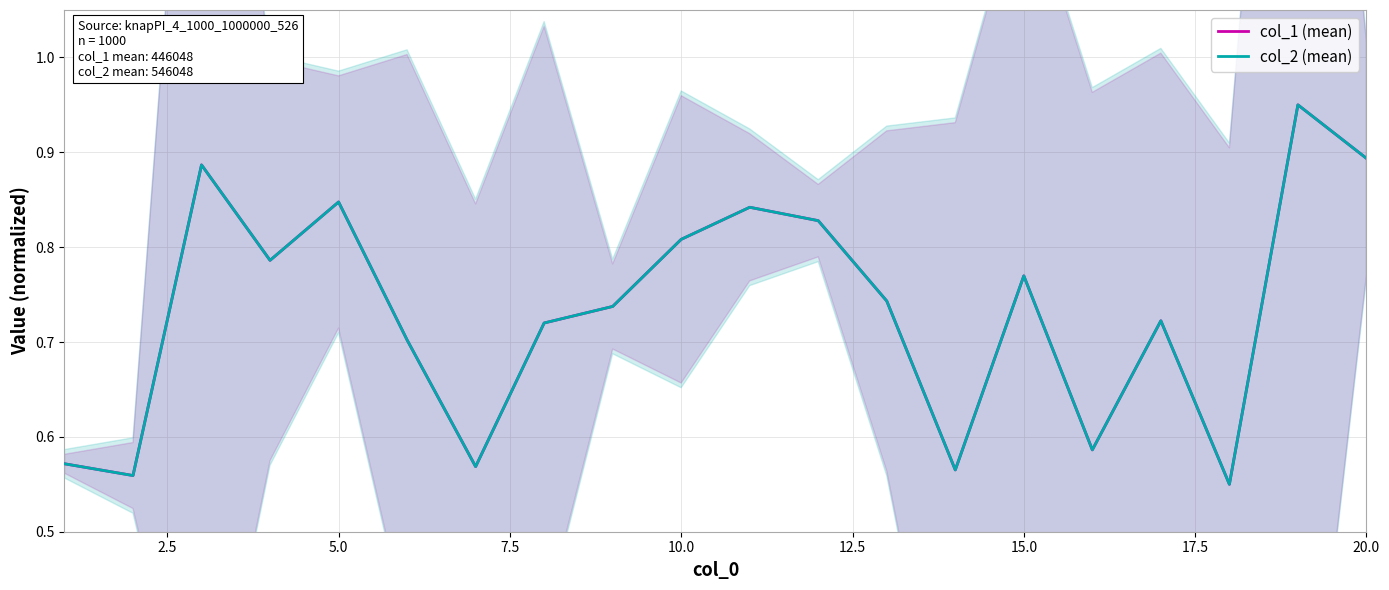

What is the difference between the maximum and minimum values in the col_2 (mean) series?

0.4